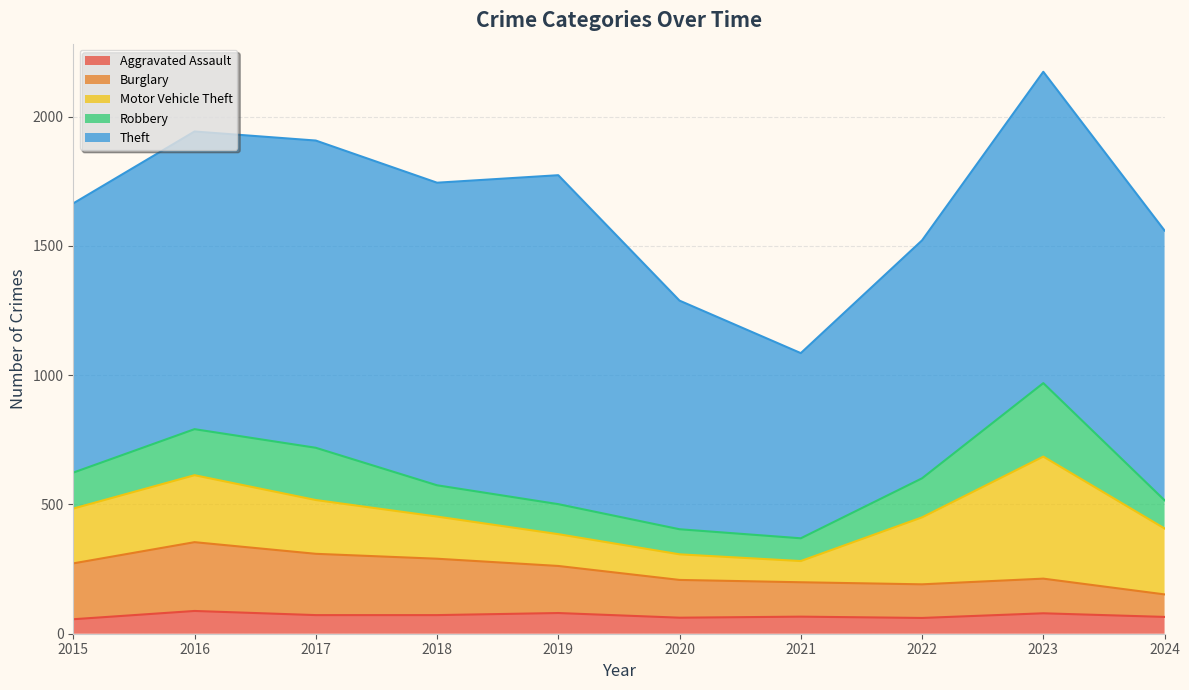

In Aggravated Assault, how many points are higher than both neighbors (excluding endpoints)?

4